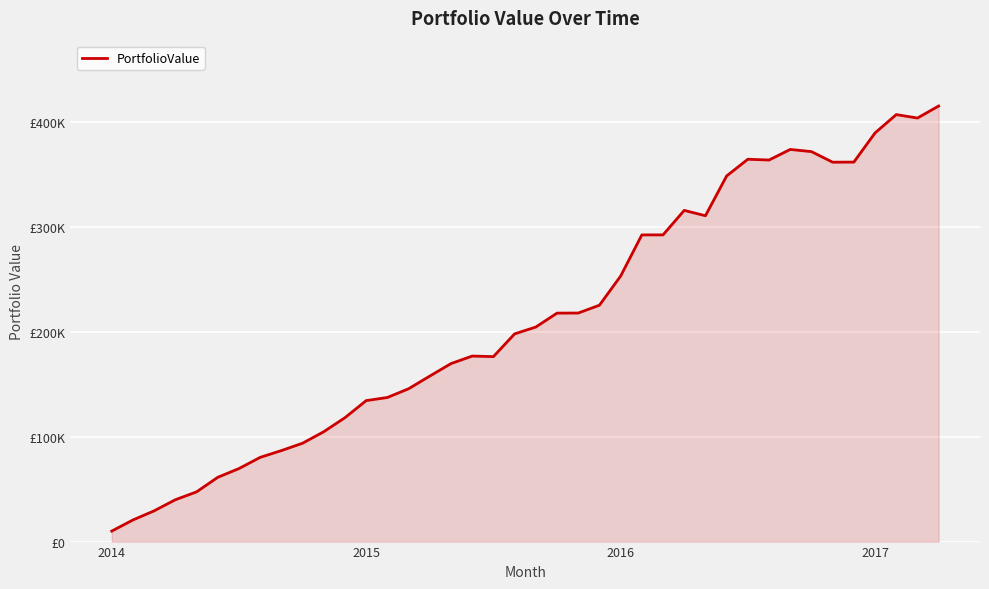

Does the chart display data point markers on the line(s)?

No